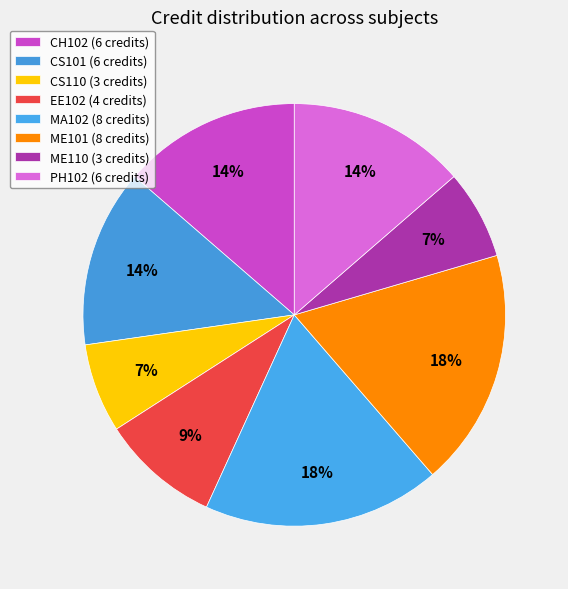

Count the number of slices in the pie.

8